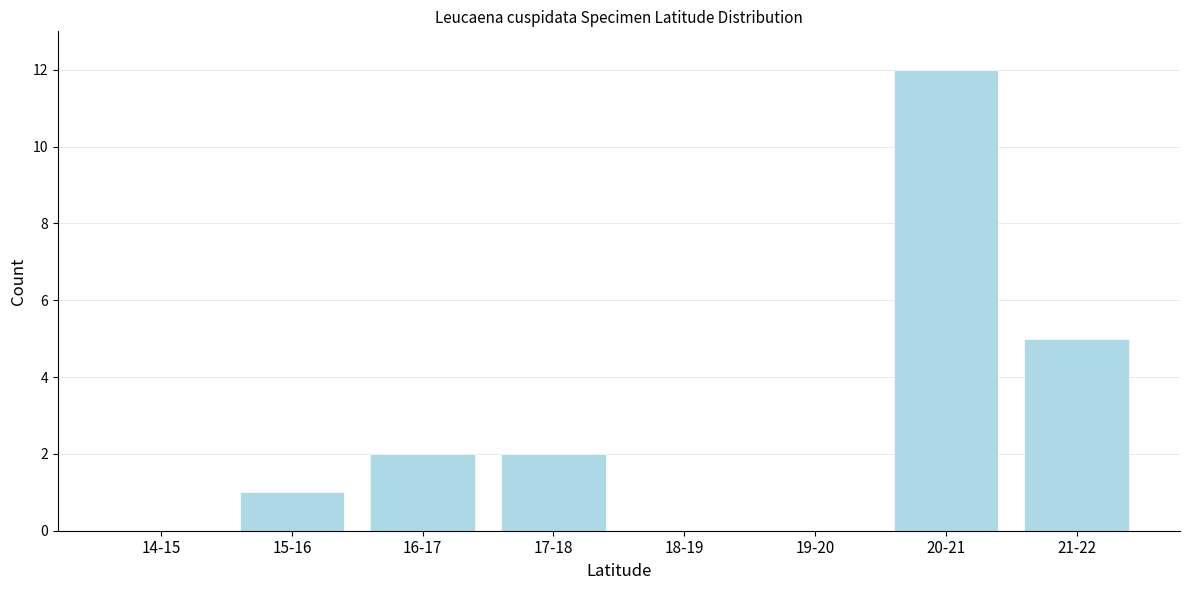

Reading right to left, transcribe all the data shown in this chart.

21-22=5	20-21=12	19-20=0	18-19=0	17-18=2	16-17=2	15-16=1	14-15=0